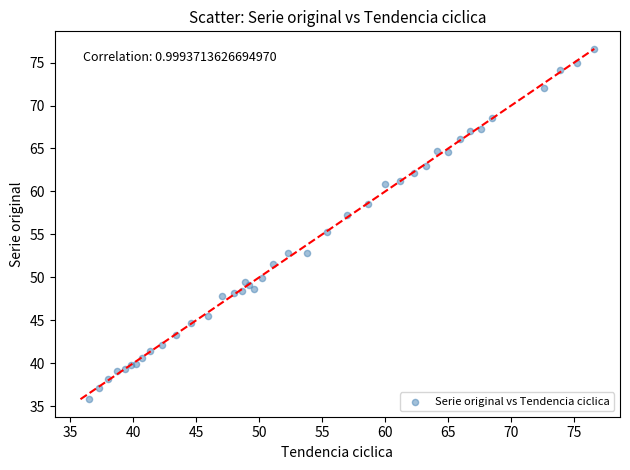

What Y value in the scatter plot is closest to 56?

55.3